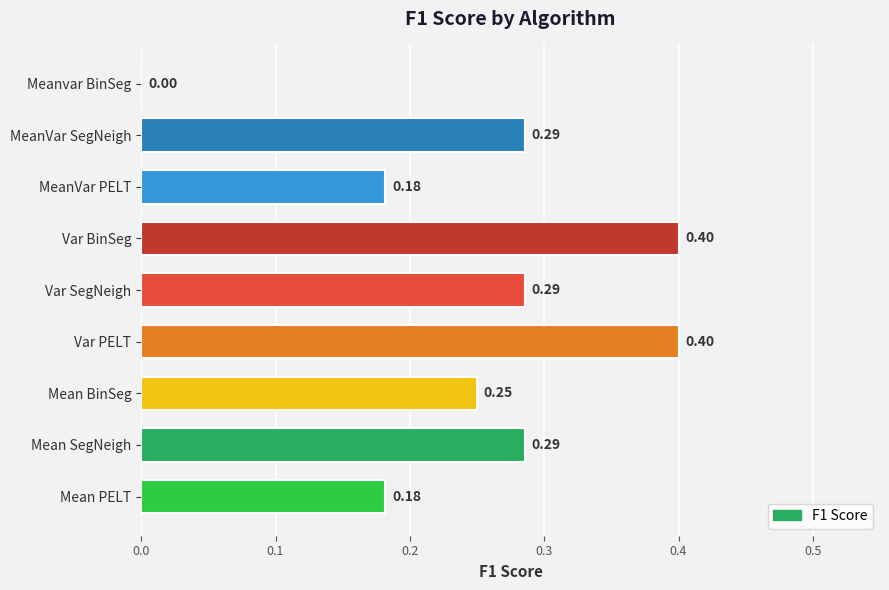

Count the number of values greater than 0.

8